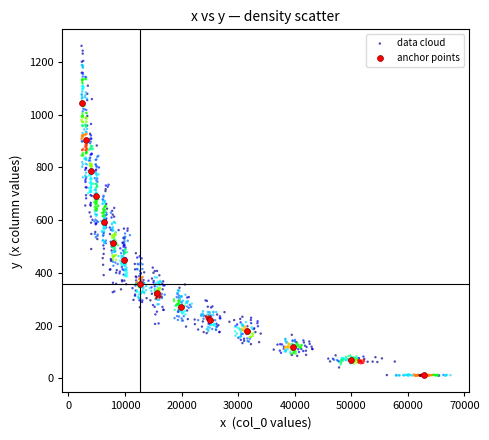

Which series has the widest spread of Y values?

data cloud